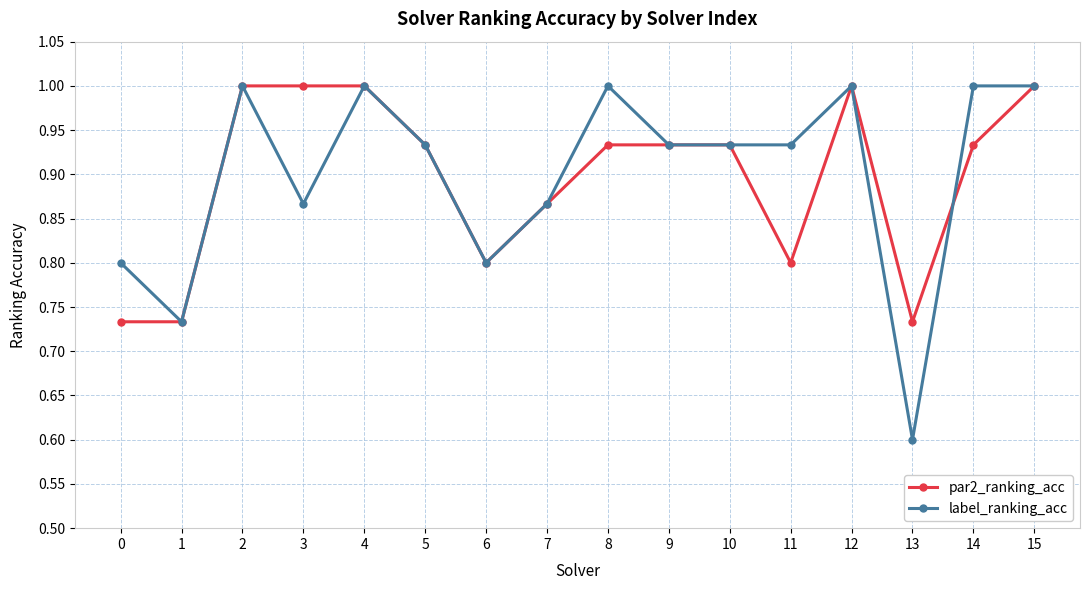

Is this an area chart (filled region under the line)?

No